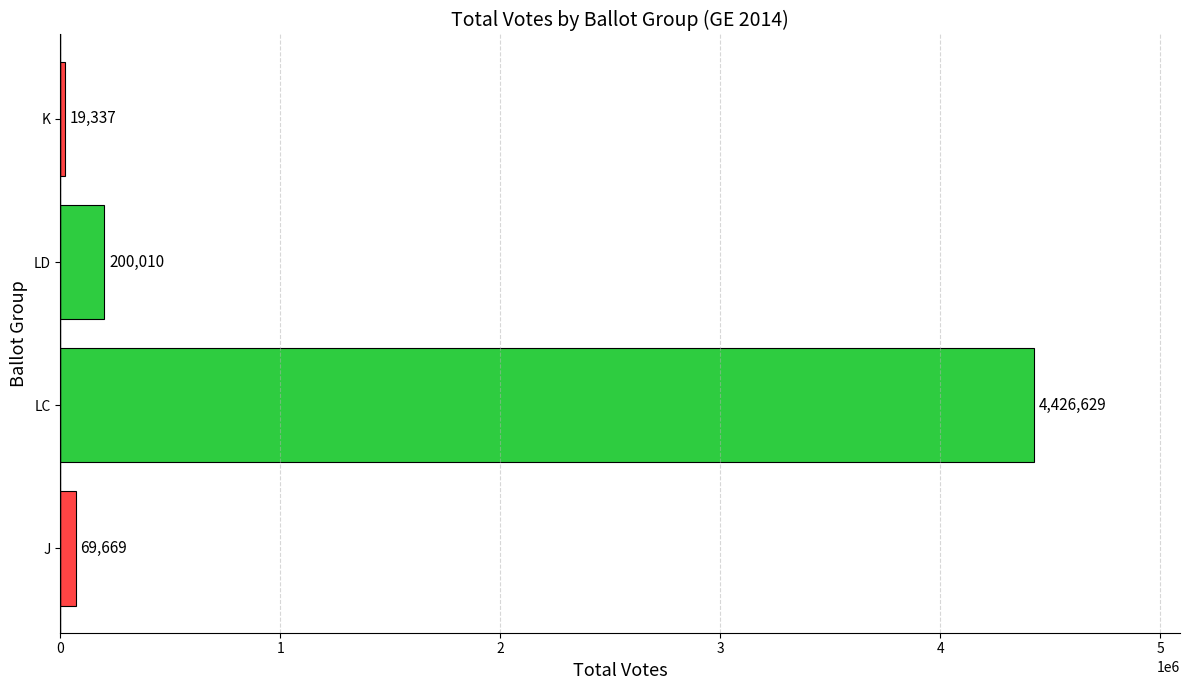

What is the ratio of the value at LD to the value at J?

2.9